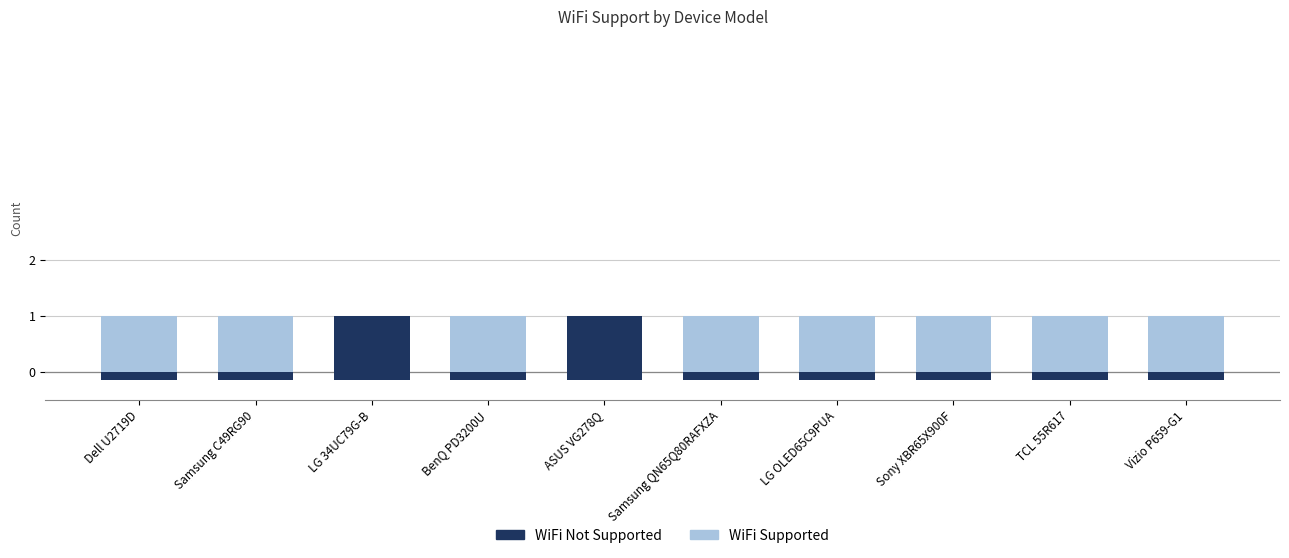

How many data points does each series have?

10